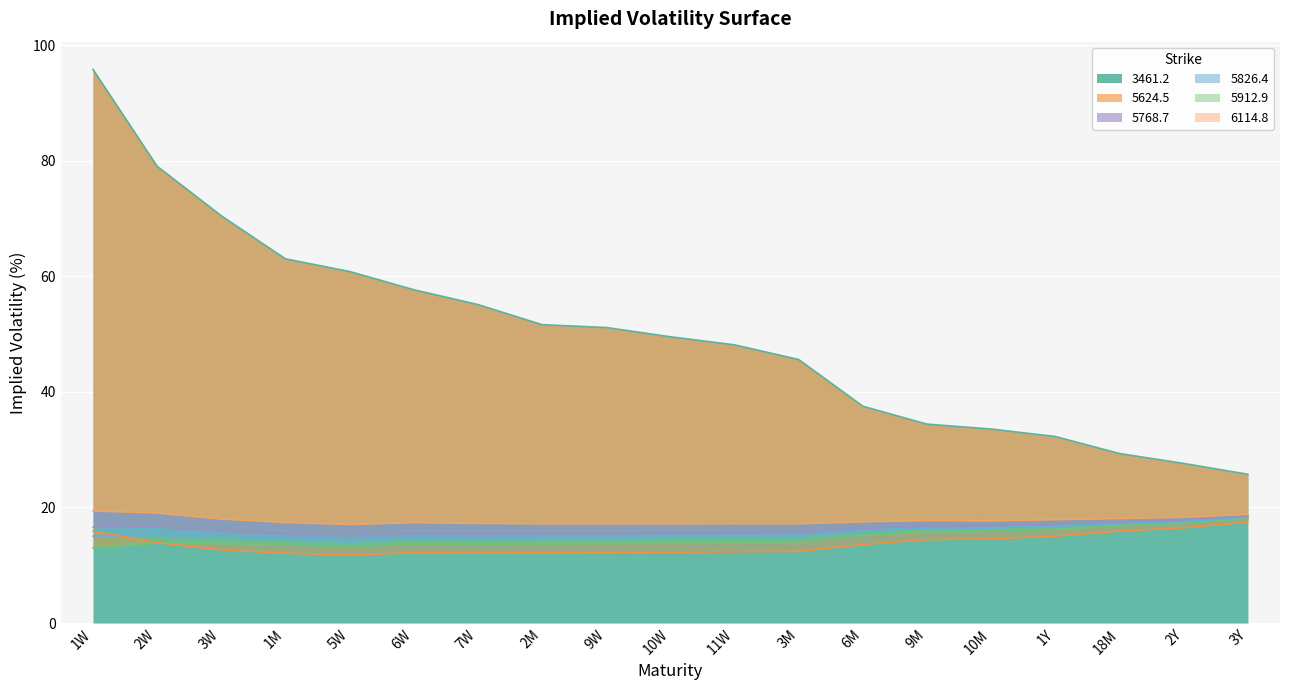

At which category is the sum across all series the highest?

1W